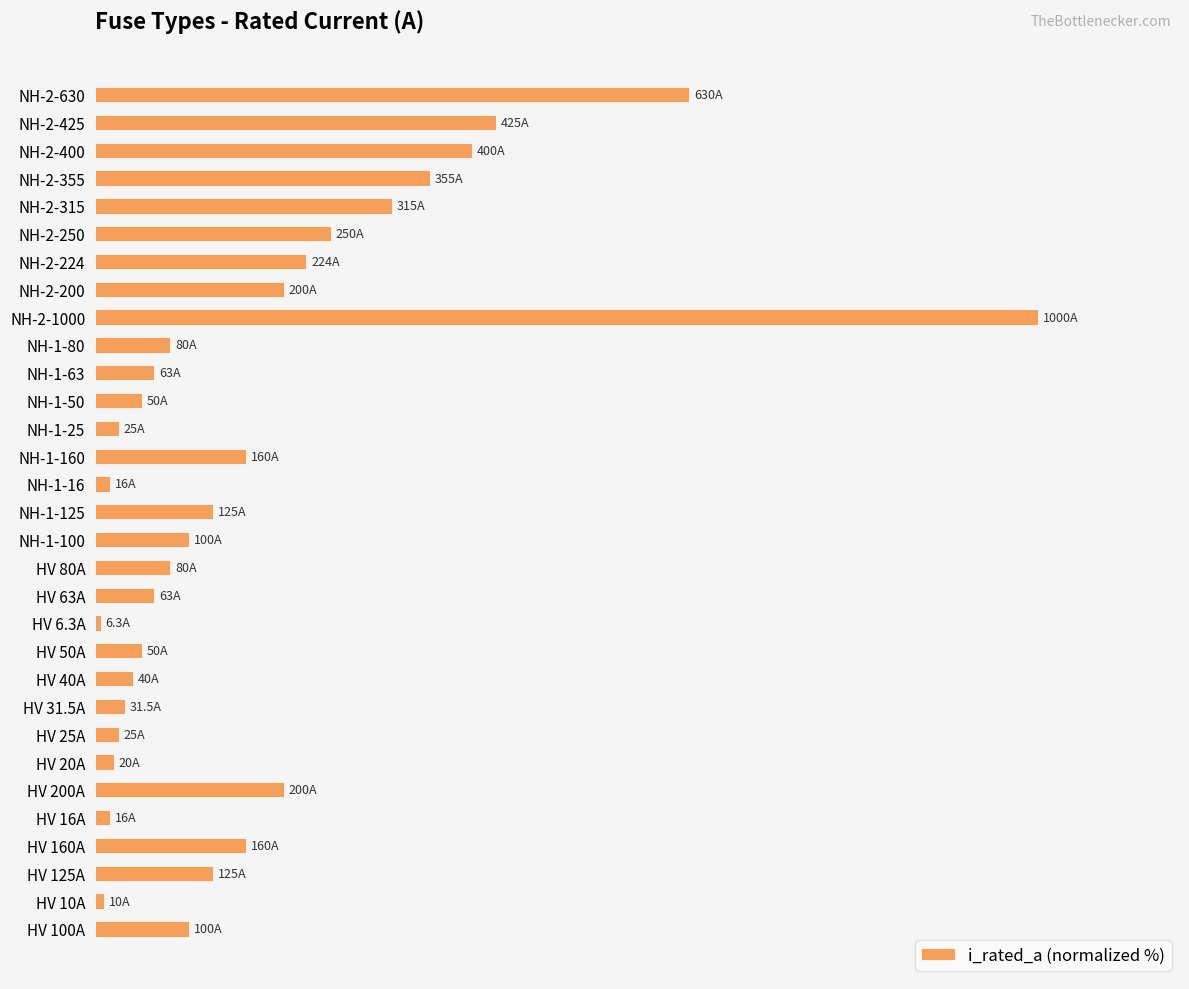

What is the greatest value displayed?

100.0